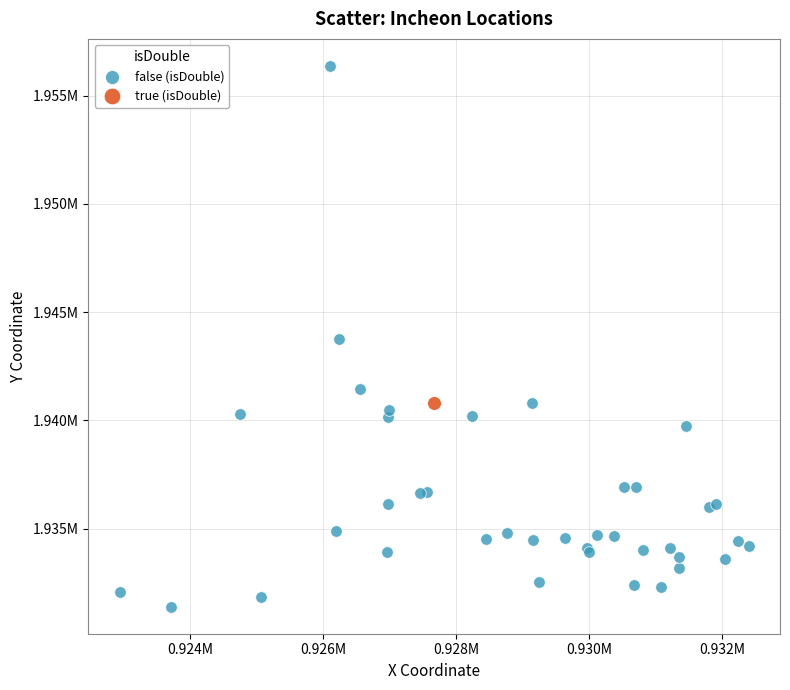

What are all the series names shown in the legend?

false (isDouble), true (isDouble)